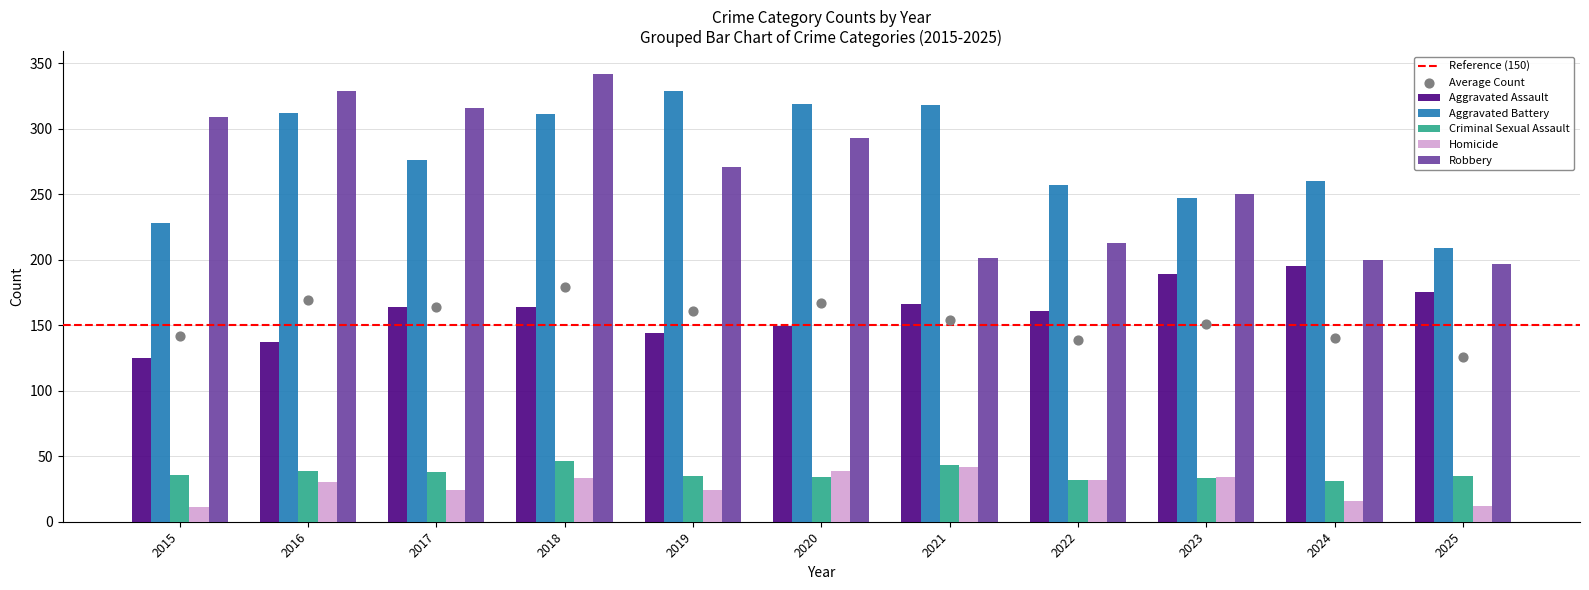

At which category is the sum across all series the highest?

2018